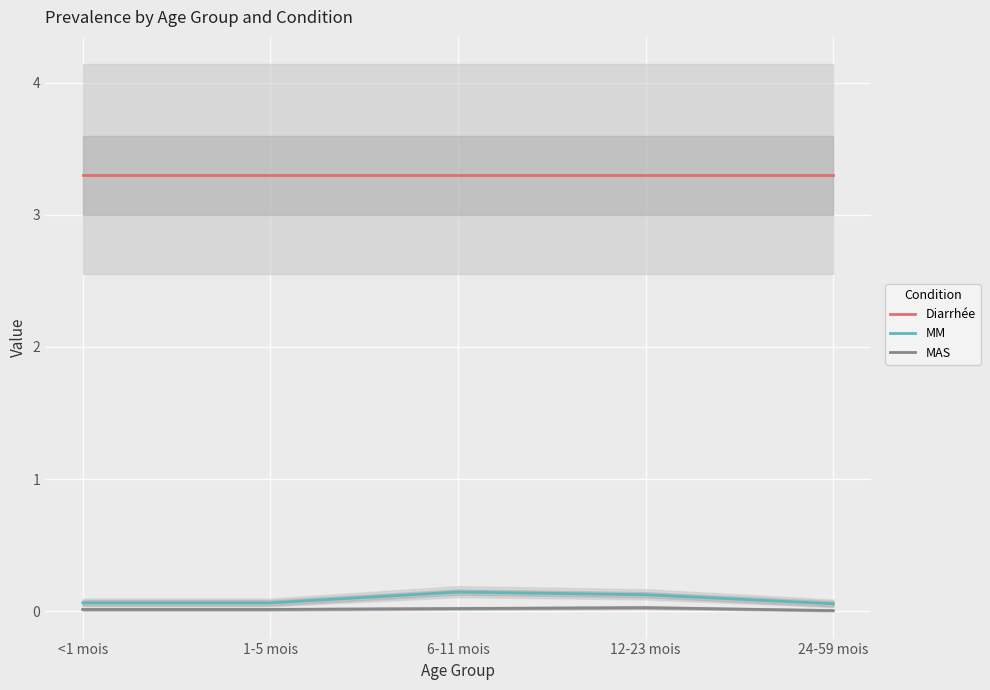

What is the label of the 3rd point from the left?

6-11 mois